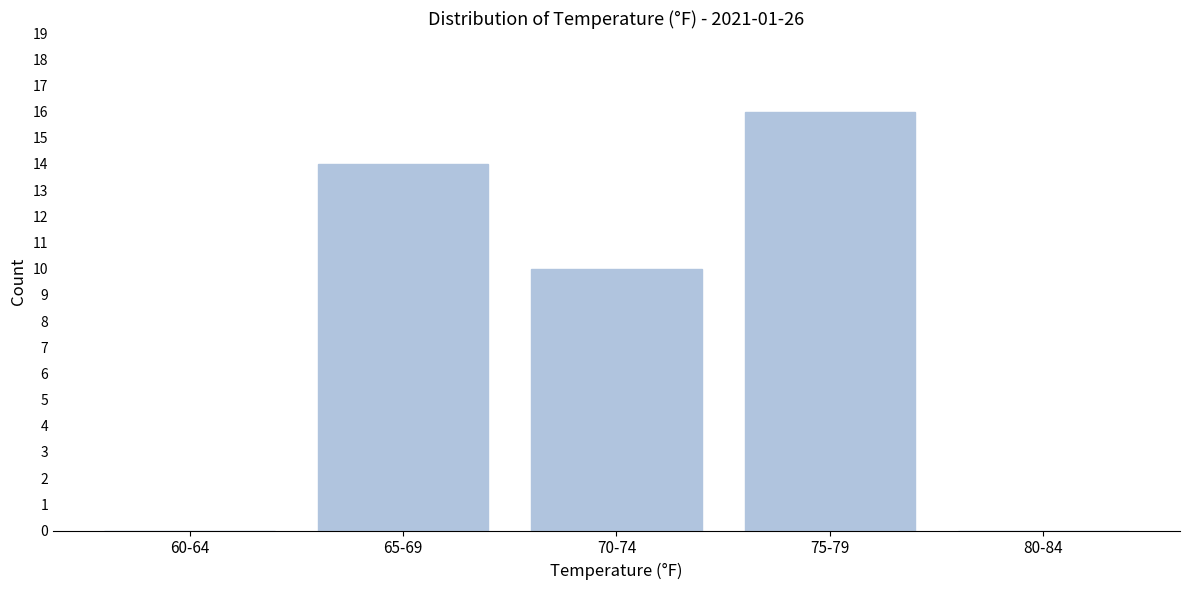

Reading left to right, list all the values displayed in this chart.

60-64=0	65-69=14	70-74=10	75-79=16	80-84=0